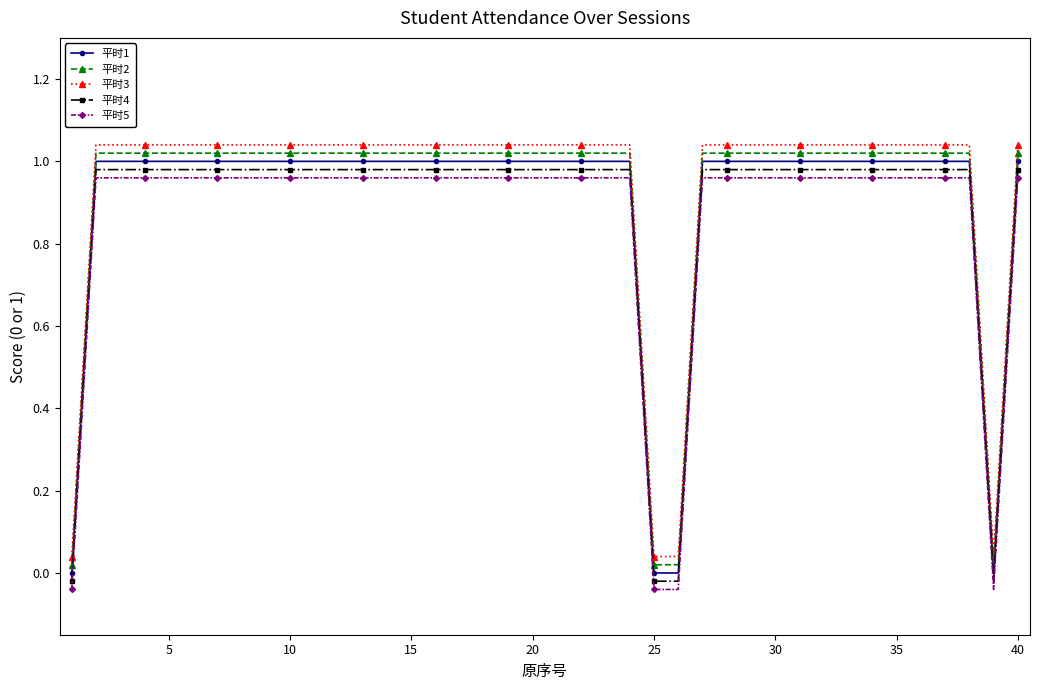

What is the average value of the 平时4 series?

0.9